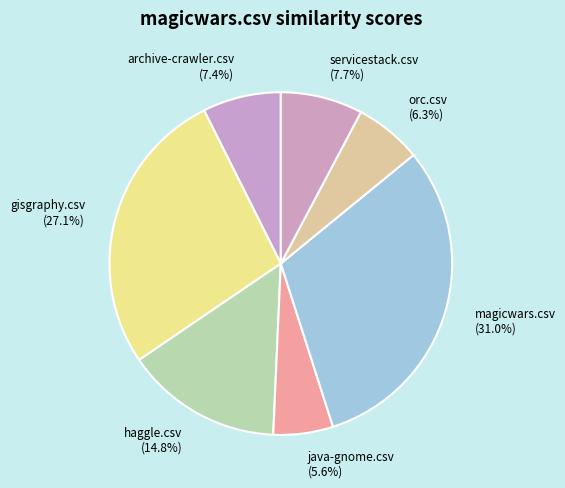

To the nearest percent, what is the difference between the orc.csv and java-gnome.csv slice percentages?

1%